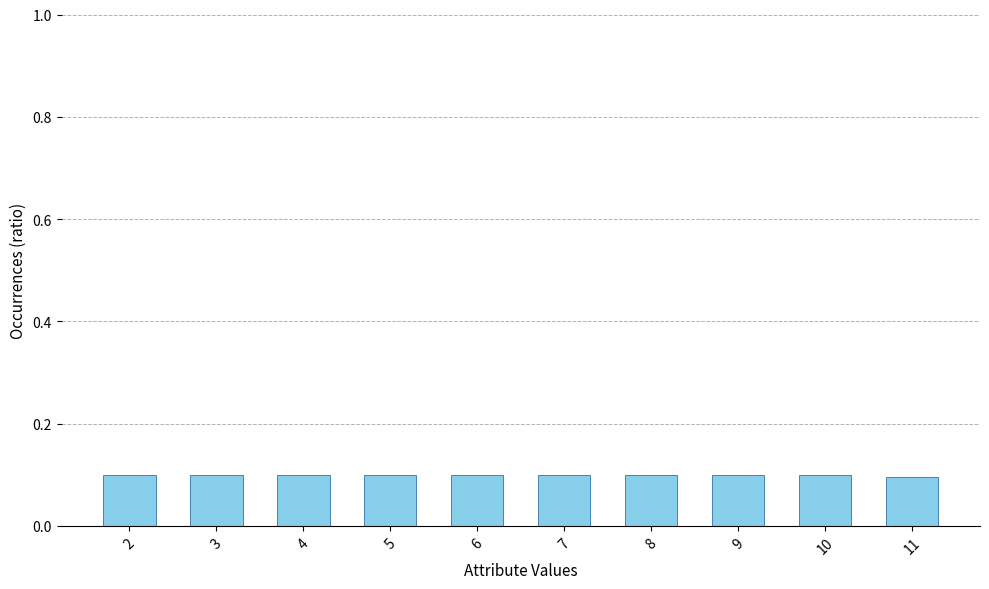

What is the value of the 8th bar from the left?

0.1